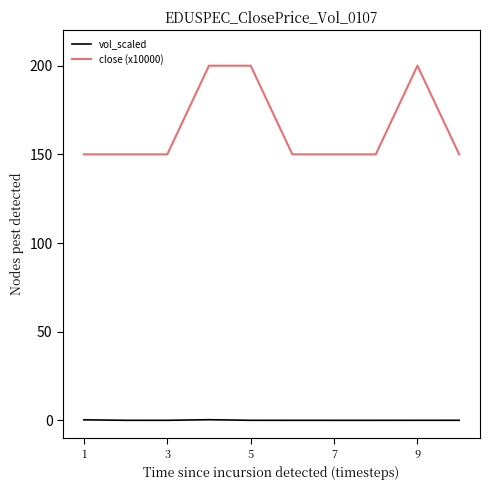

What are all the series names shown in the legend?

vol_scaled, close (x10000)